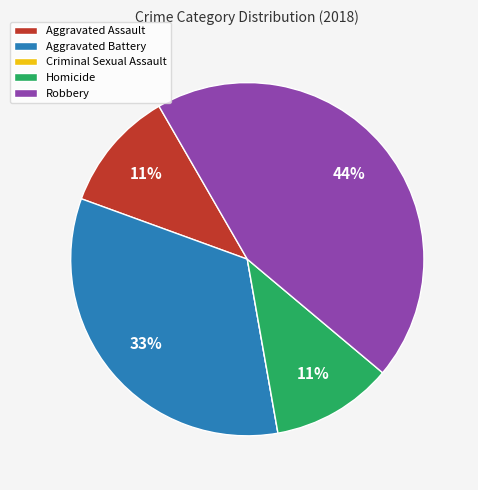

What is the ratio of the value at Robbery to the value at Aggravated Battery?

1.3